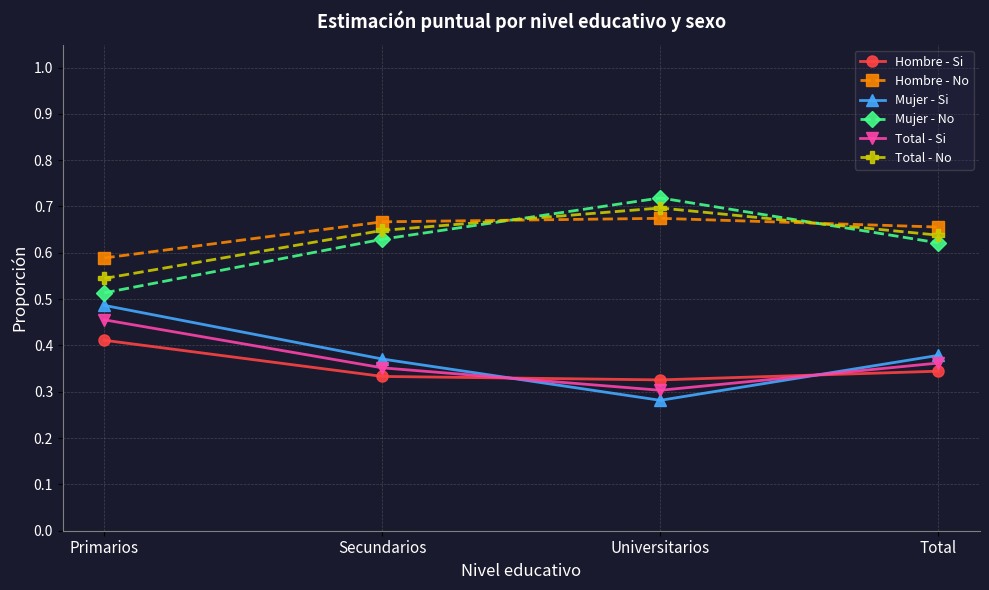

At which category does Total - Si reach its first local valley?

Universitarios